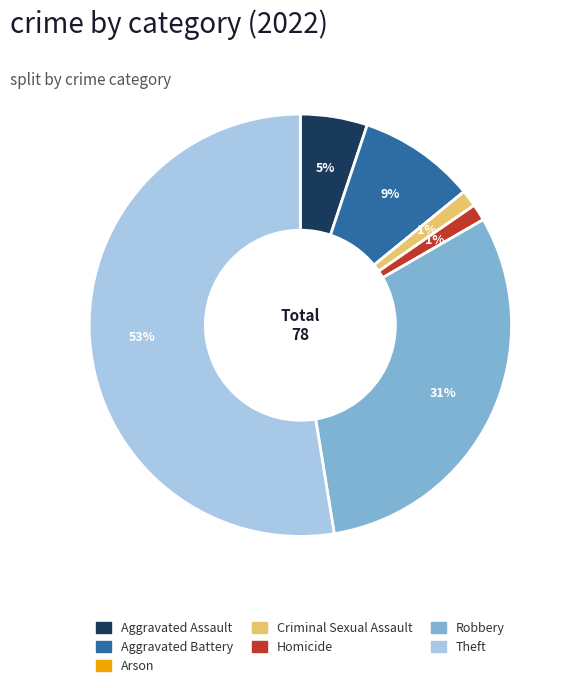

Between Criminal Sexual Assault and Robbery, which is larger?

Robbery